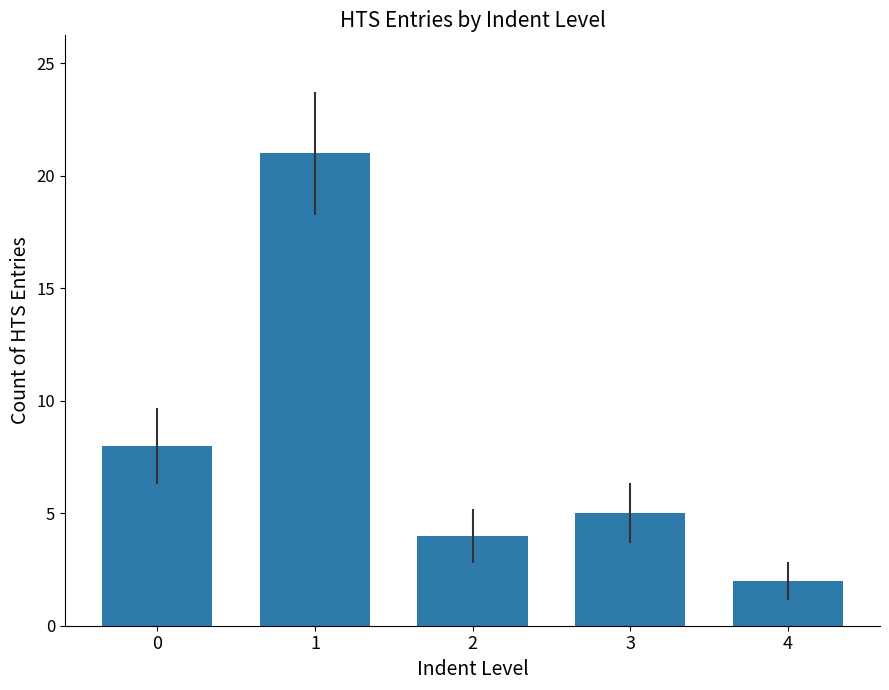

Rank the categories by value from highest to lowest.

1, 0, 3, 2, 4